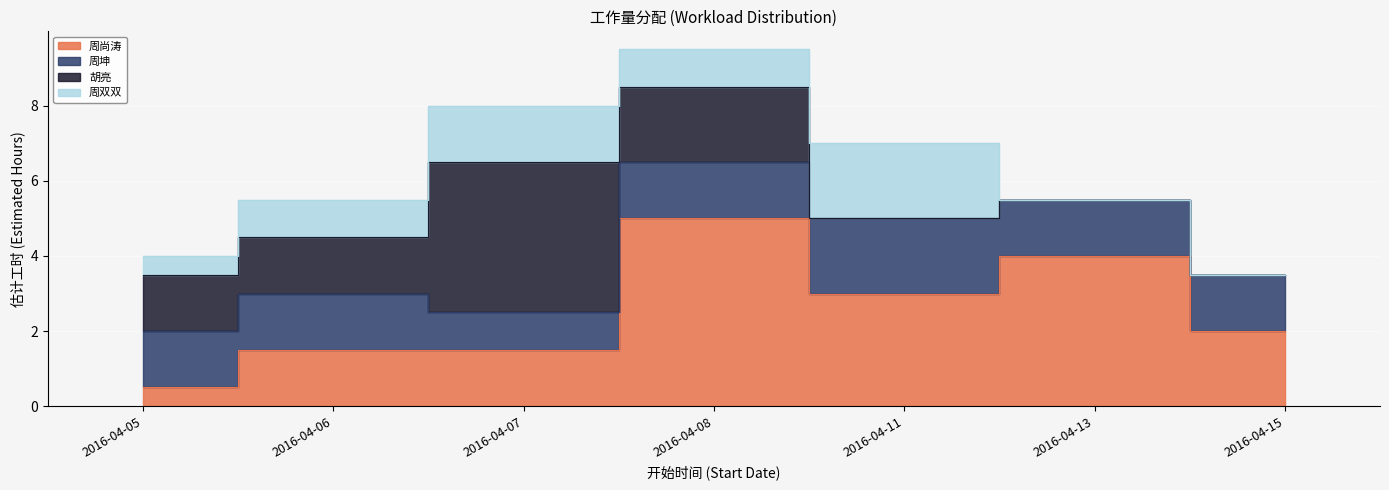

How many 周双双 values are between 0 and 1?

5